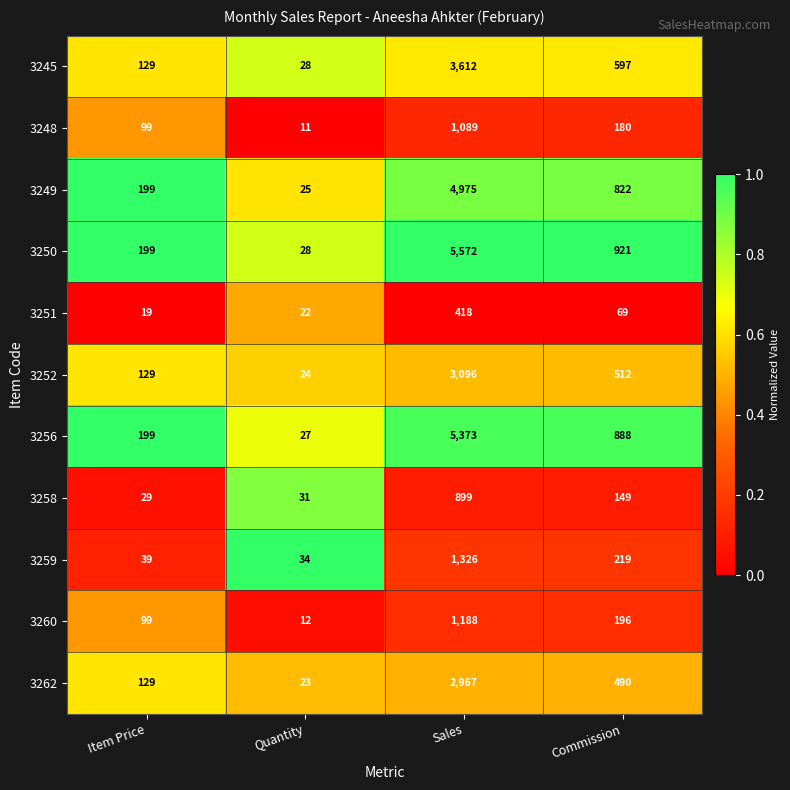

Which series has the largest range (max minus min)?

3250